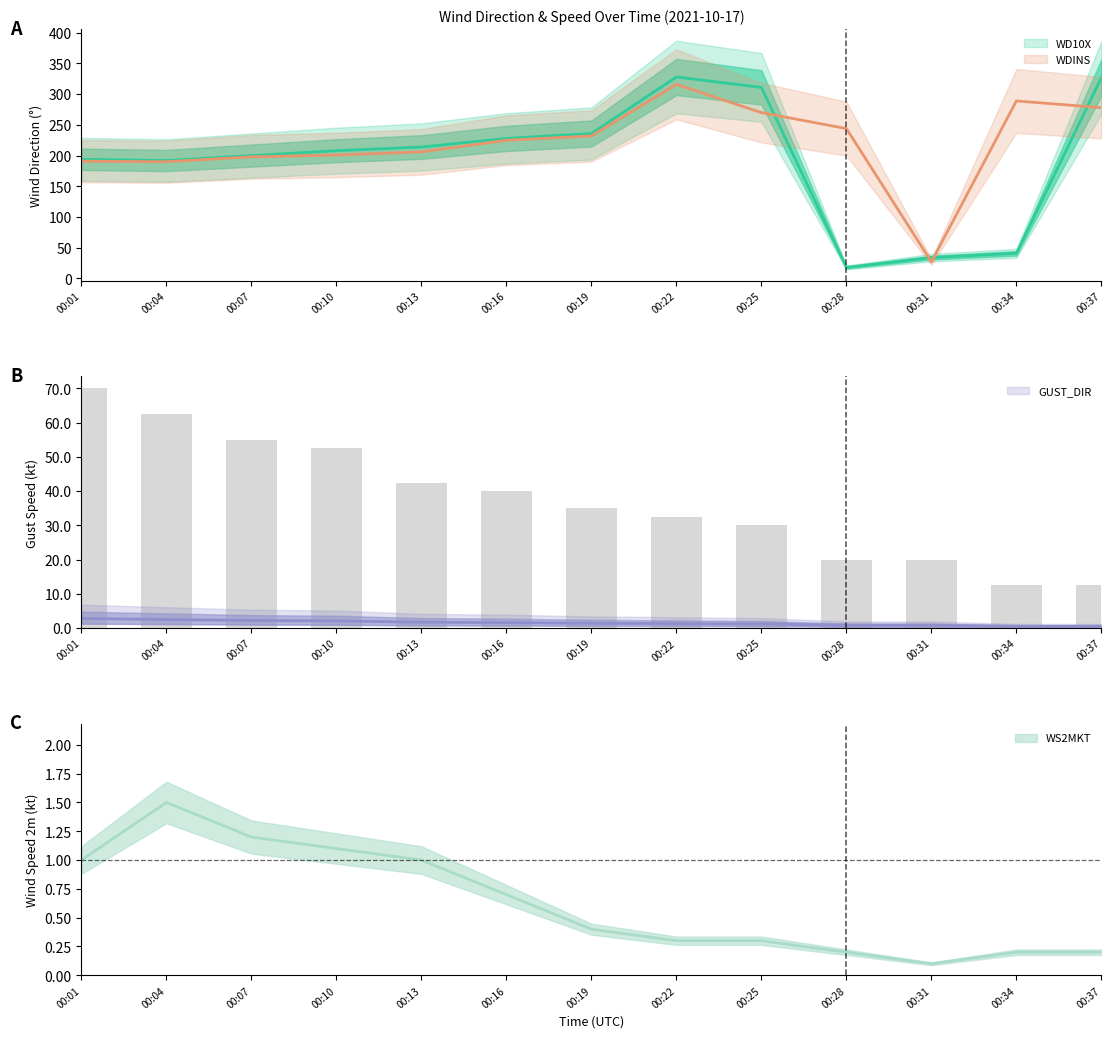

Between 00:07 and 00:25, which is larger?

00:25